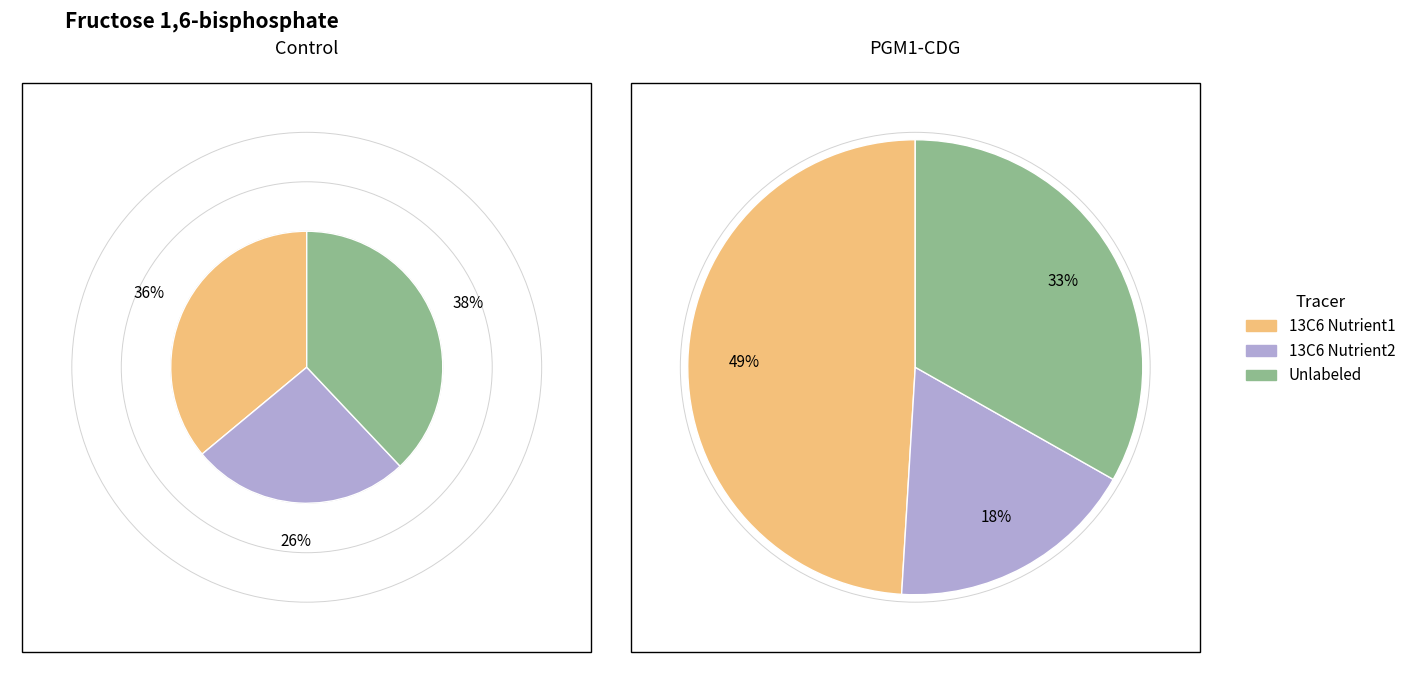

Is the sum of 5 and 6 greater than half?

Yes